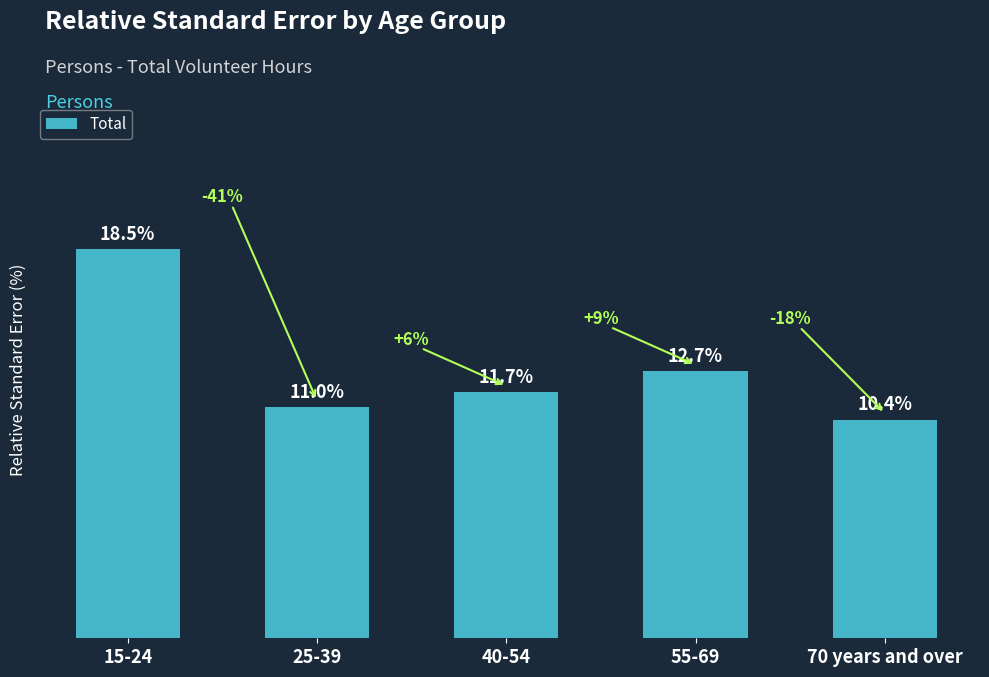

Are the bars horizontal?

No